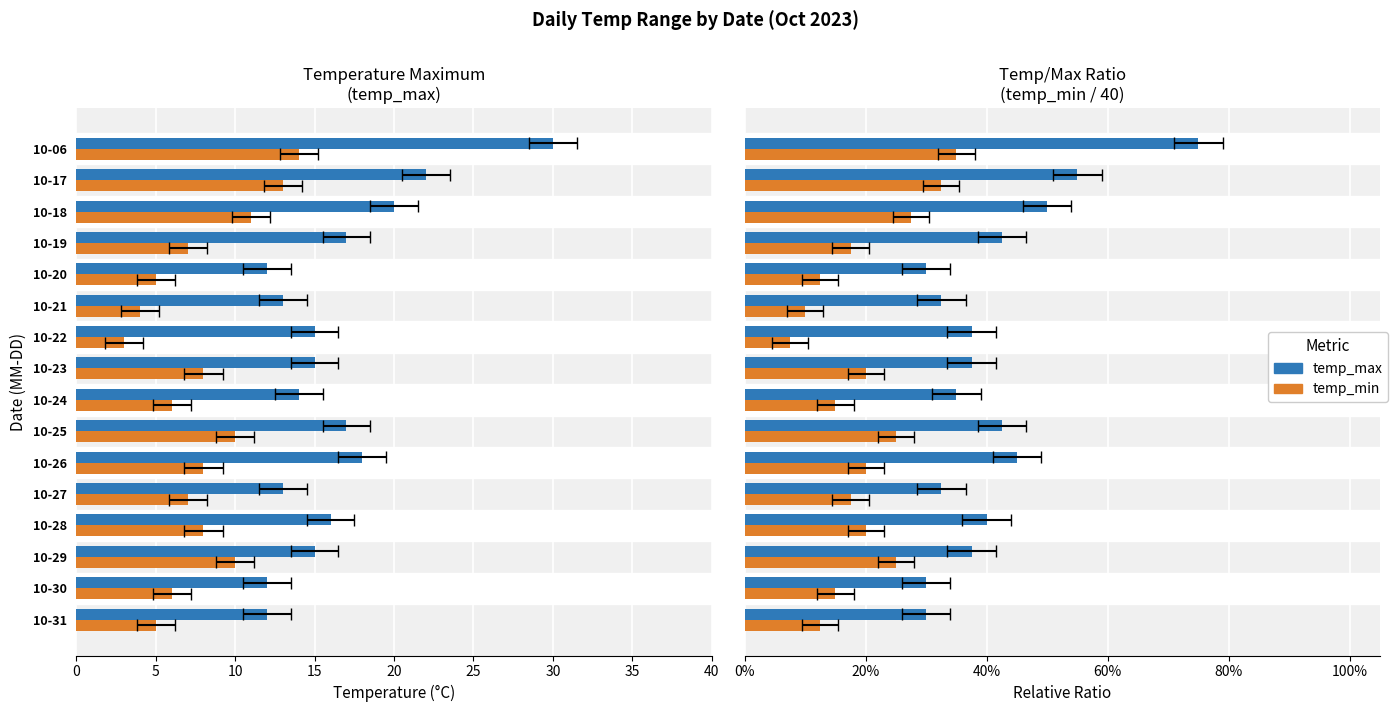

What are all the series names shown in the legend?

temp_max, temp_min